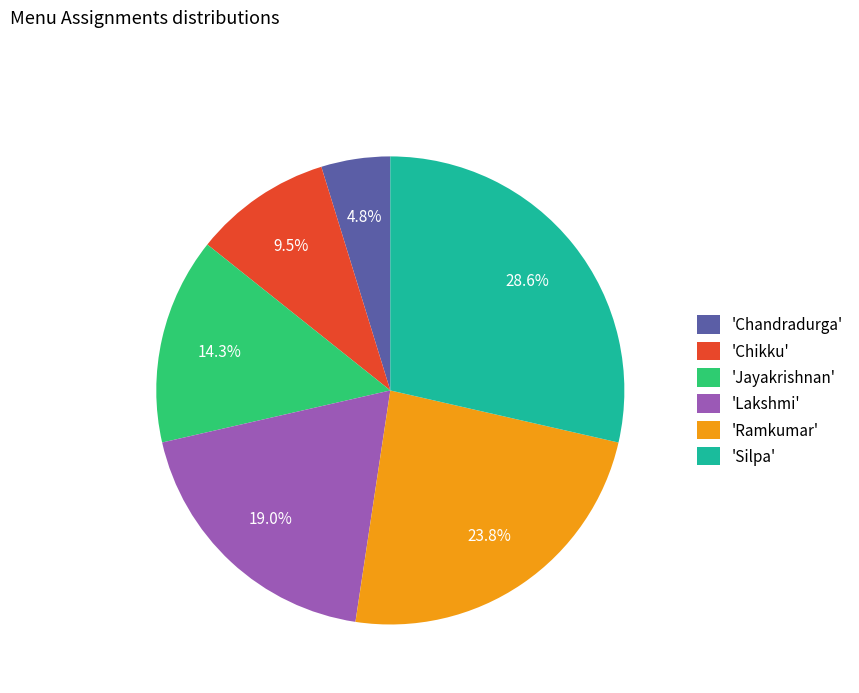

Do 'Ramkumar' and 'Silpa' together represent more than half of the pie?

Yes